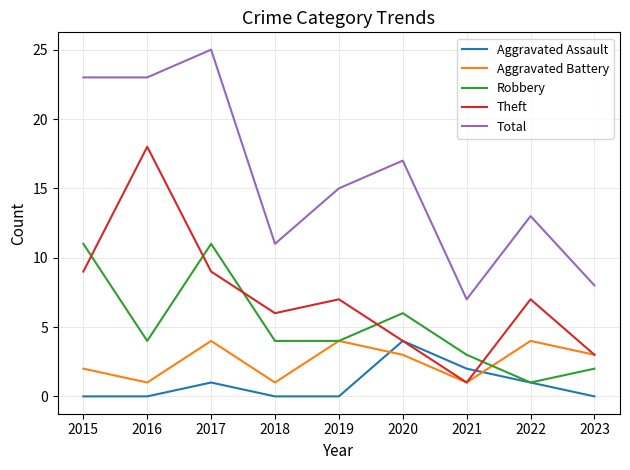

Count the Aggravated Battery values in the range 1 to 4.

9